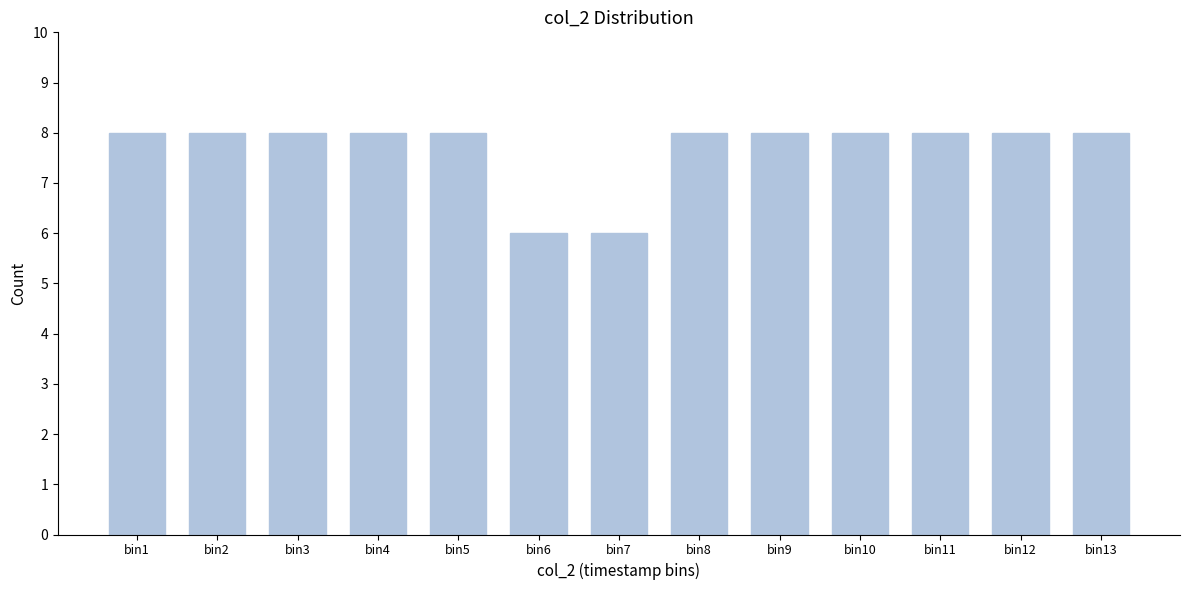

Reading left to right, what are all the values shown in this chart?

bin1=8	bin2=8	bin3=8	bin4=8	bin5=8	bin6=6	bin7=6	bin8=8	bin9=8	bin10=8	bin11=8	bin12=8	bin13=8